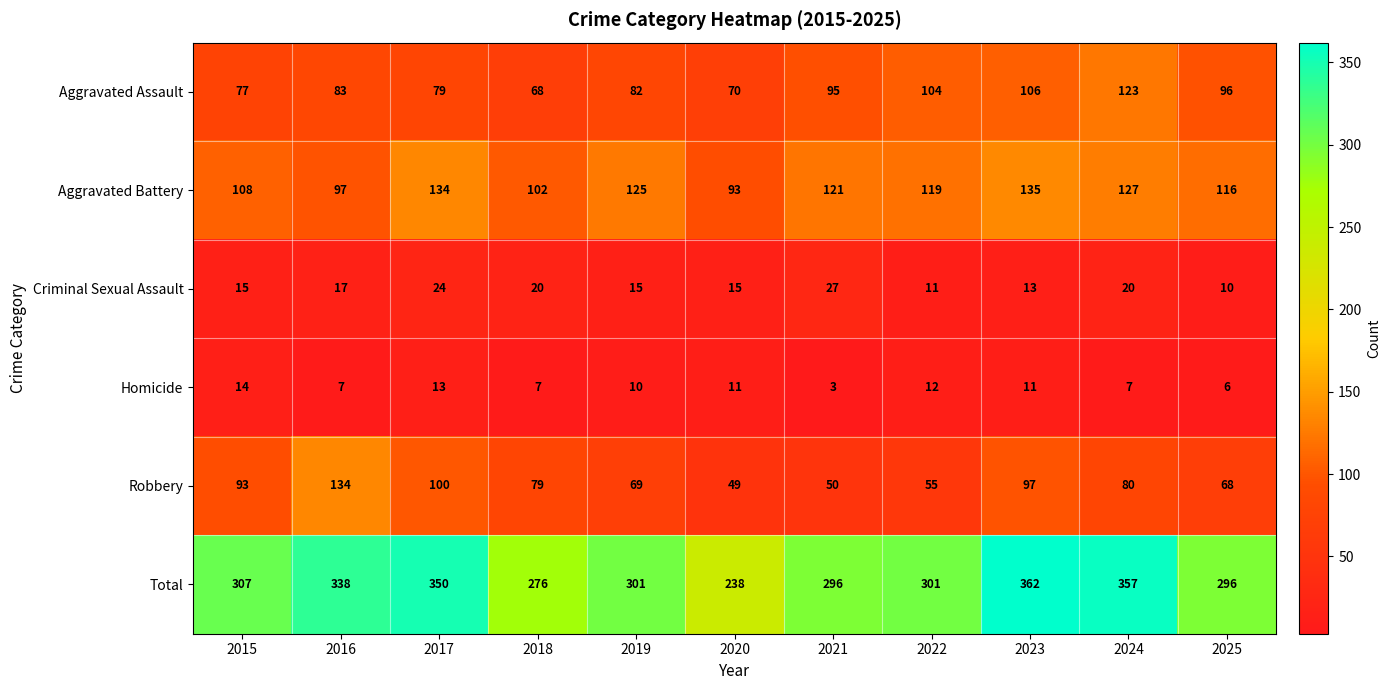

Which series has the largest total across all categories?

Total